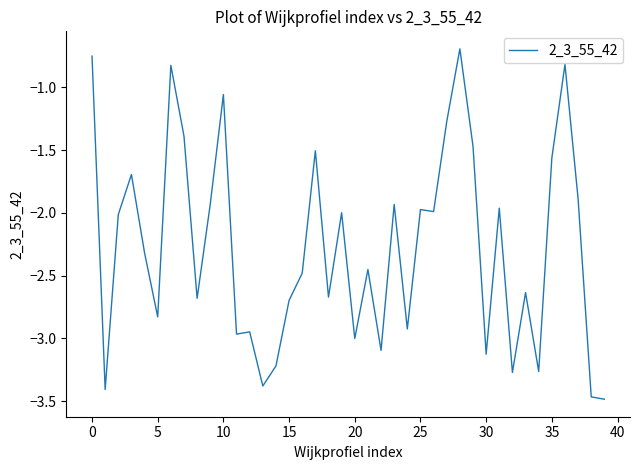

What is the maximum value shown in the chart?

-0.7